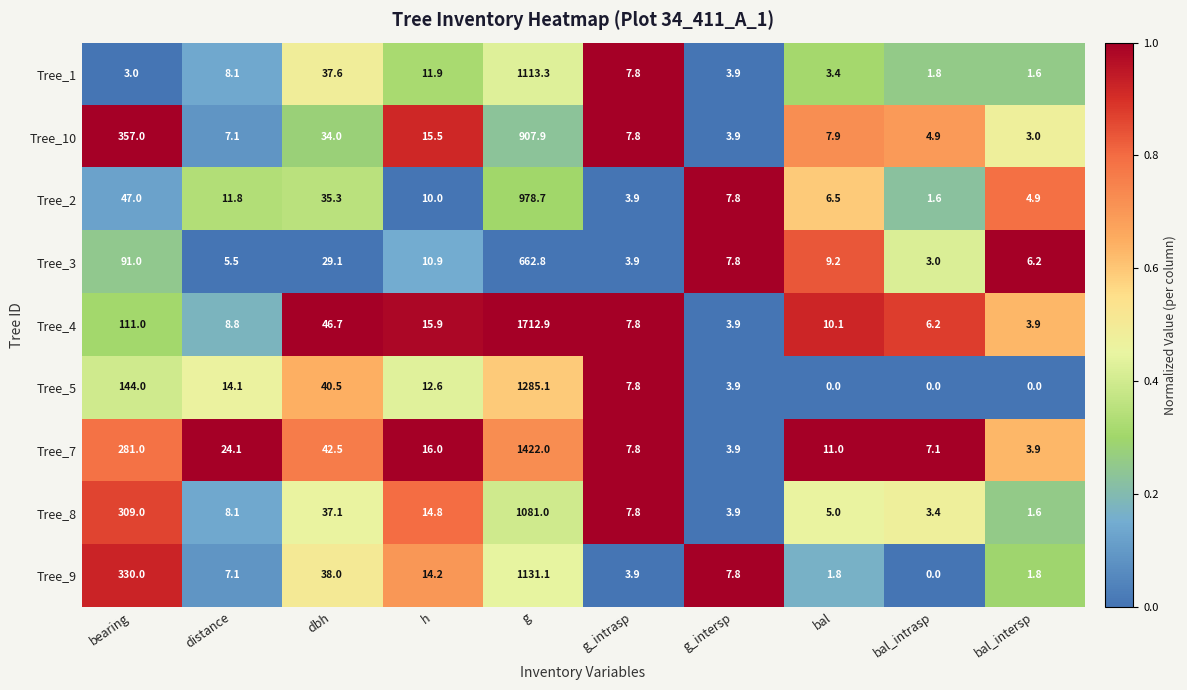

What is the approximate value of Tree_9 at distance?

7.1